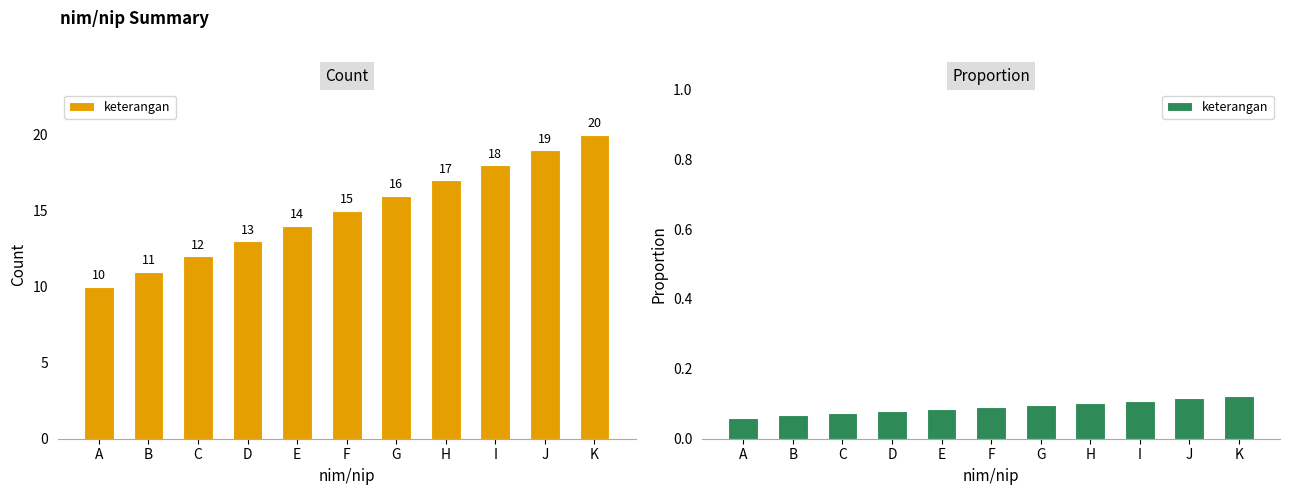

What is the smallest value displayed?

0.1